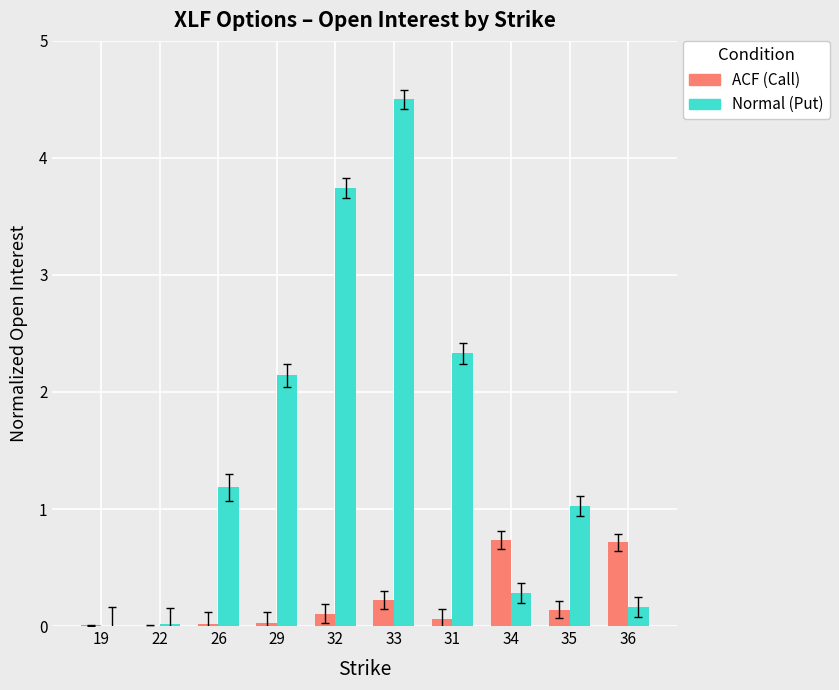

Which category has the highest value across all series?

33